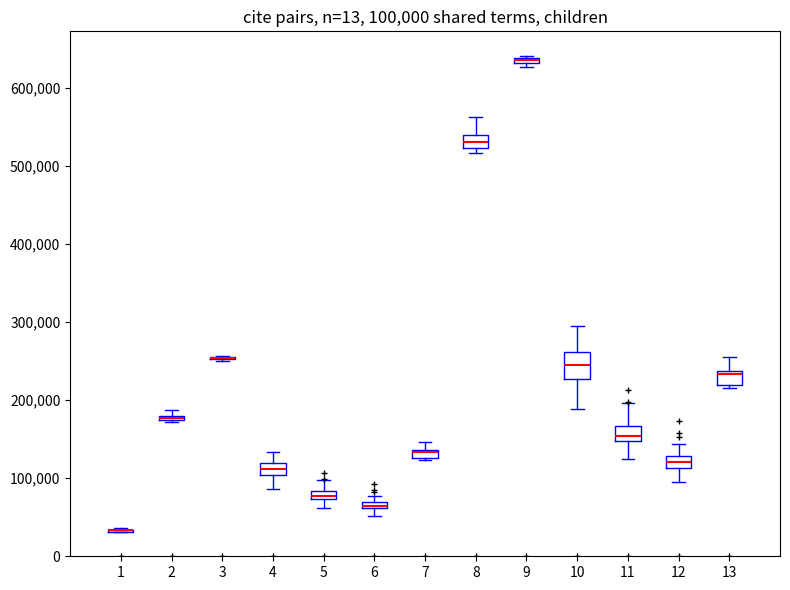

Comparing the boxes themselves (not the whiskers), which one is the tallest?

10